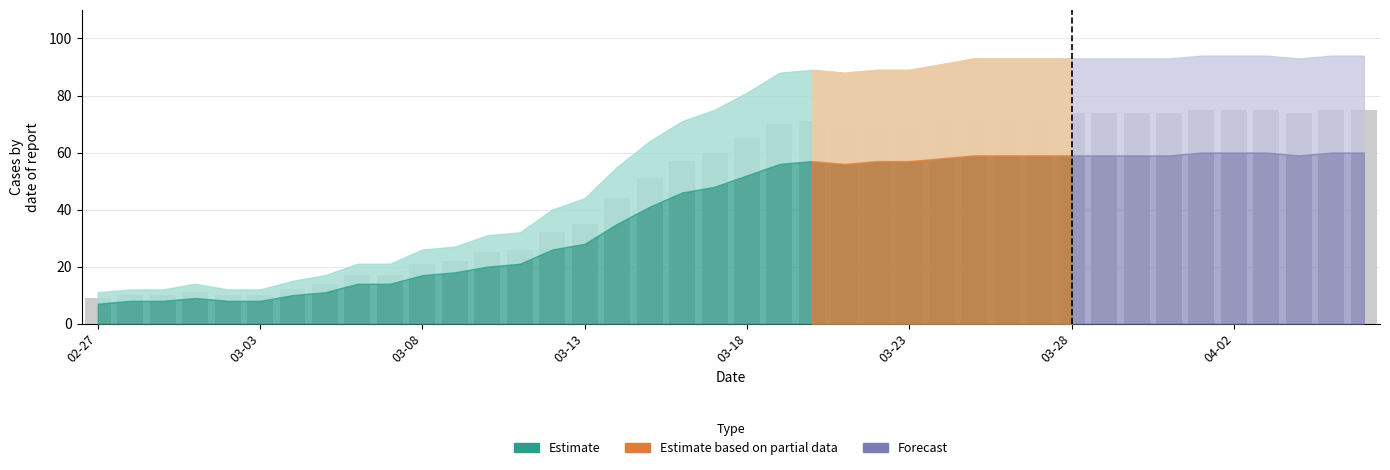

What is the smallest value displayed?

9